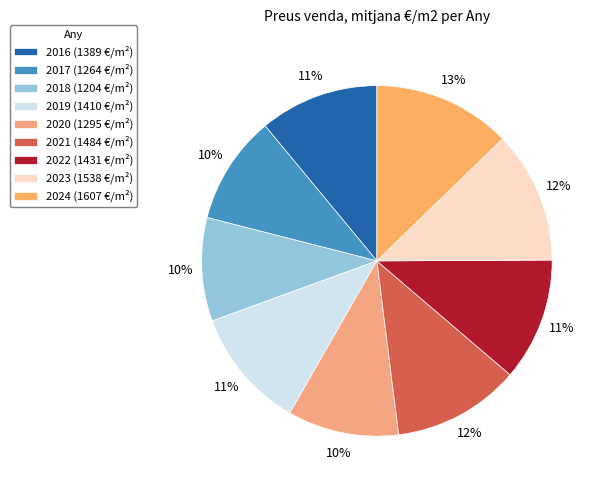

Which has a higher value, 2023 or 2019?

2023